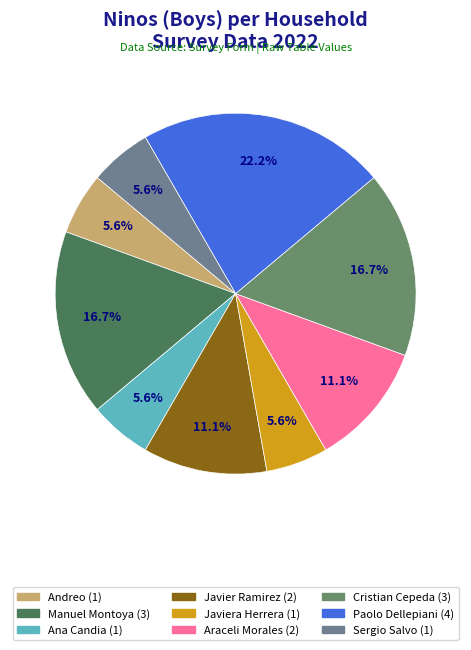

Does any single category account for the majority?

No